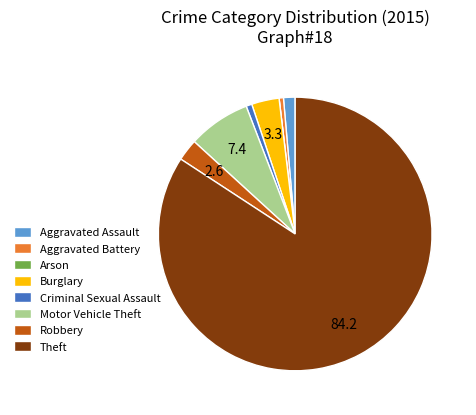

Between Aggravated Assault and Theft, which is larger?

Theft